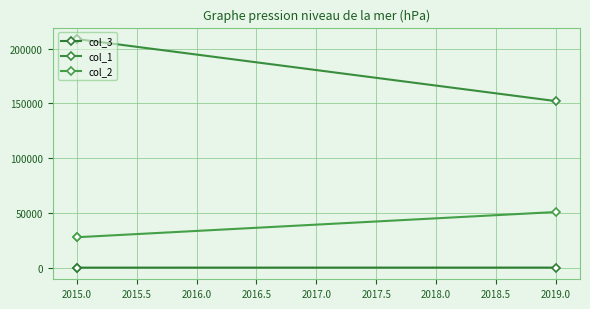

Is it true that col_3 equals 306 at 2019.0?

True